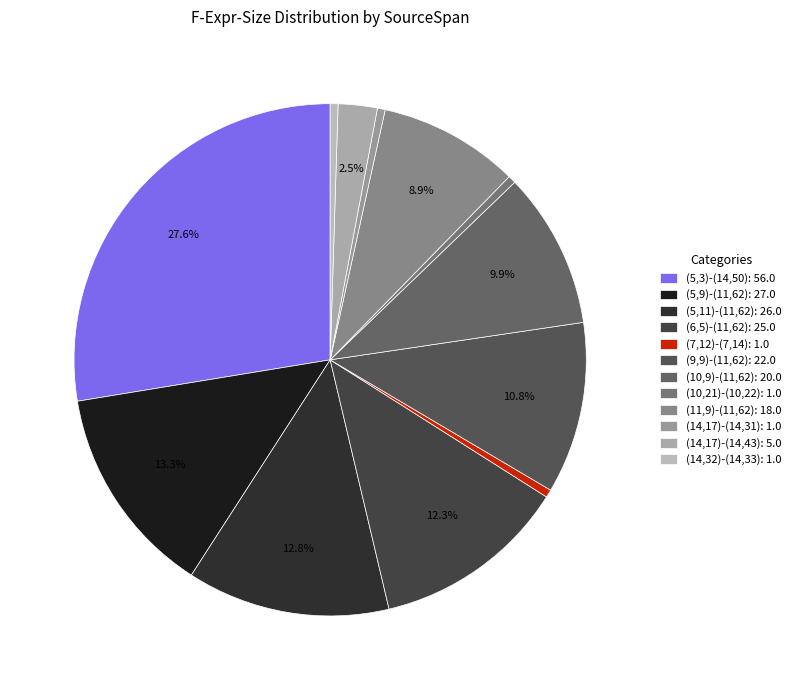

How many slices are in this pie chart?

12